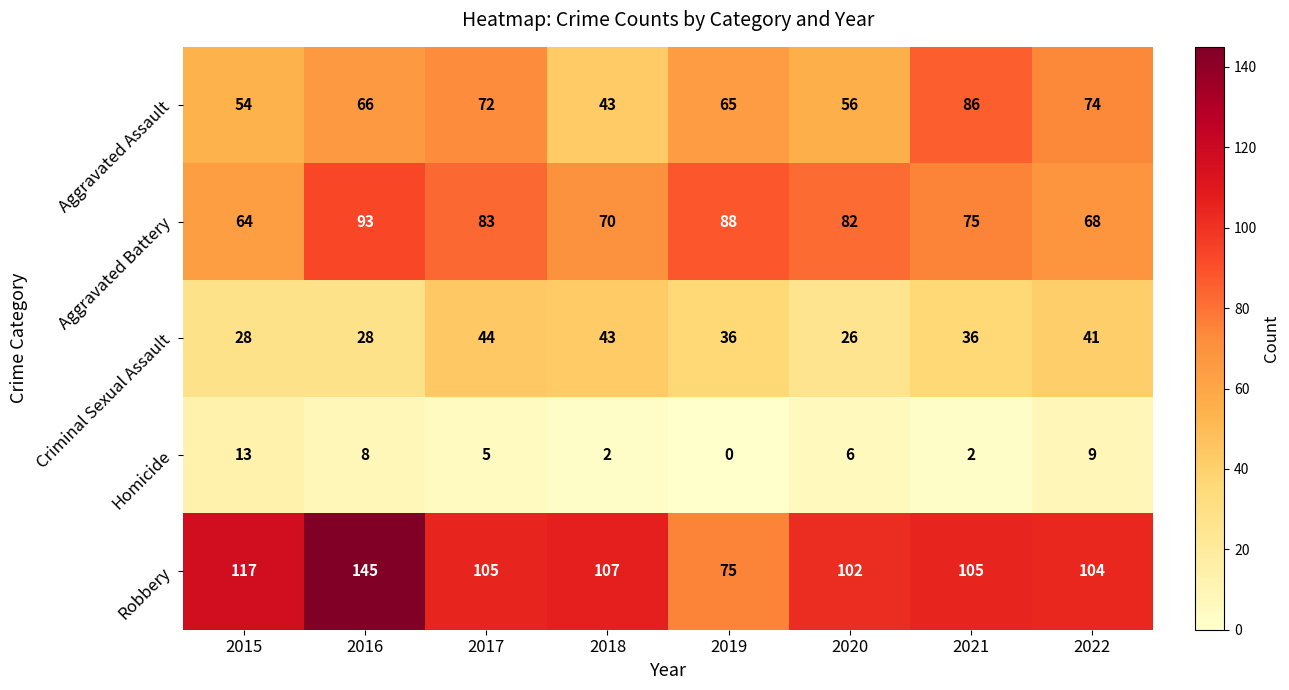

Is it true that Aggravated Battery equals 64 at 2015?

True